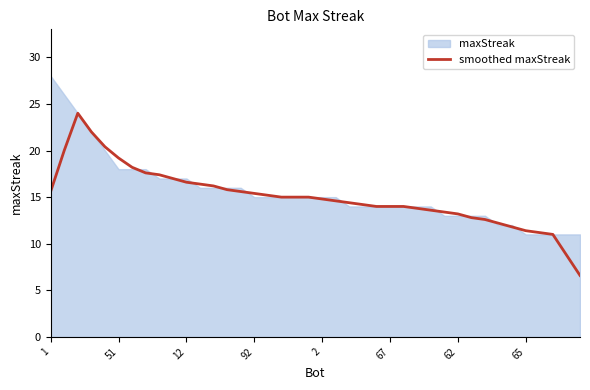

Is it true that the value at 22 is 4.0?

False